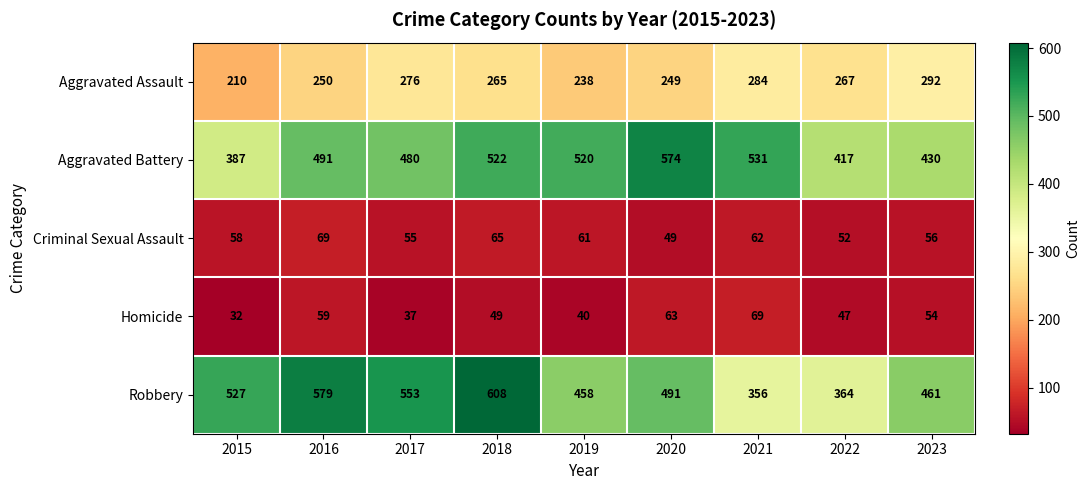

Is it true that Criminal Sexual Assault equals 14 at 2020?

False